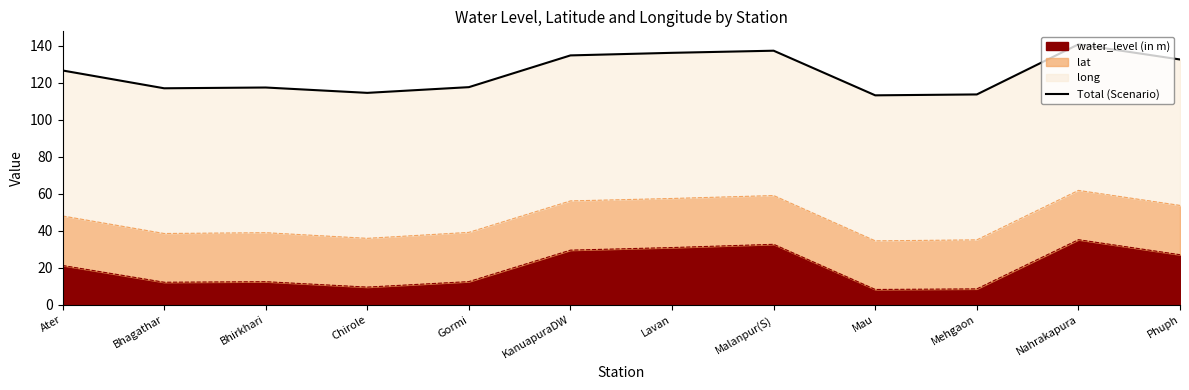

Rank the categories by value from lowest to highest.

Mau, Mehgaon, Chirole, Bhagathar, Bhirkhari, Gormi, Ater, Phuph, KanuapuraDW, Lavan, Malanpur(S), Nahrakapura